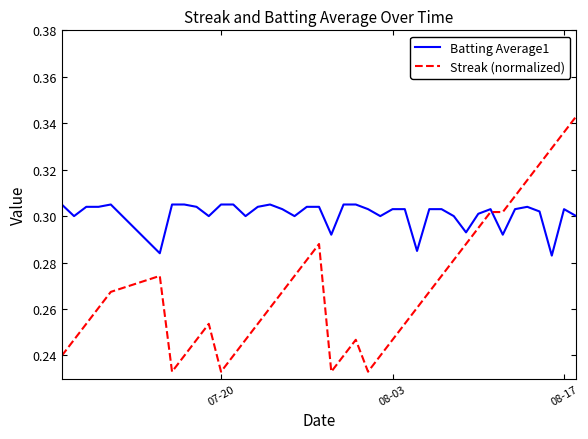

List the series in order of their overall mean, highest first.

Batting Average1, Streak (normalized)